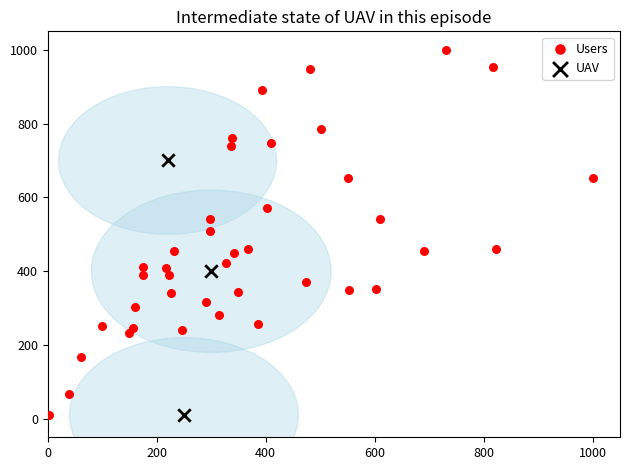

Which series has the largest Y range (max minus min)?

Users